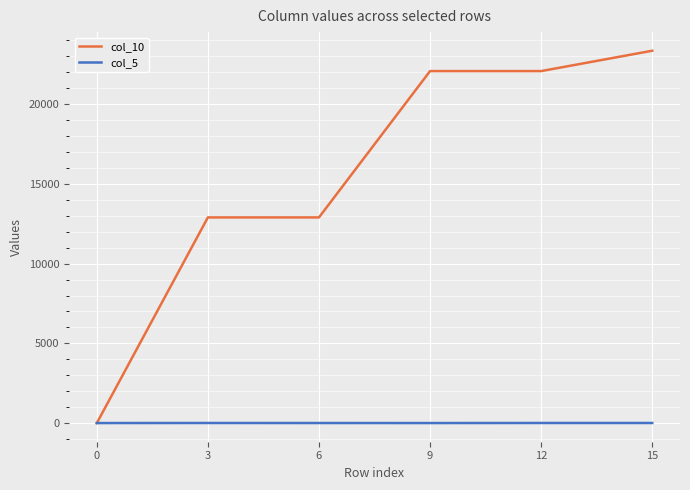

How many positive values does the col_10 series have?

5